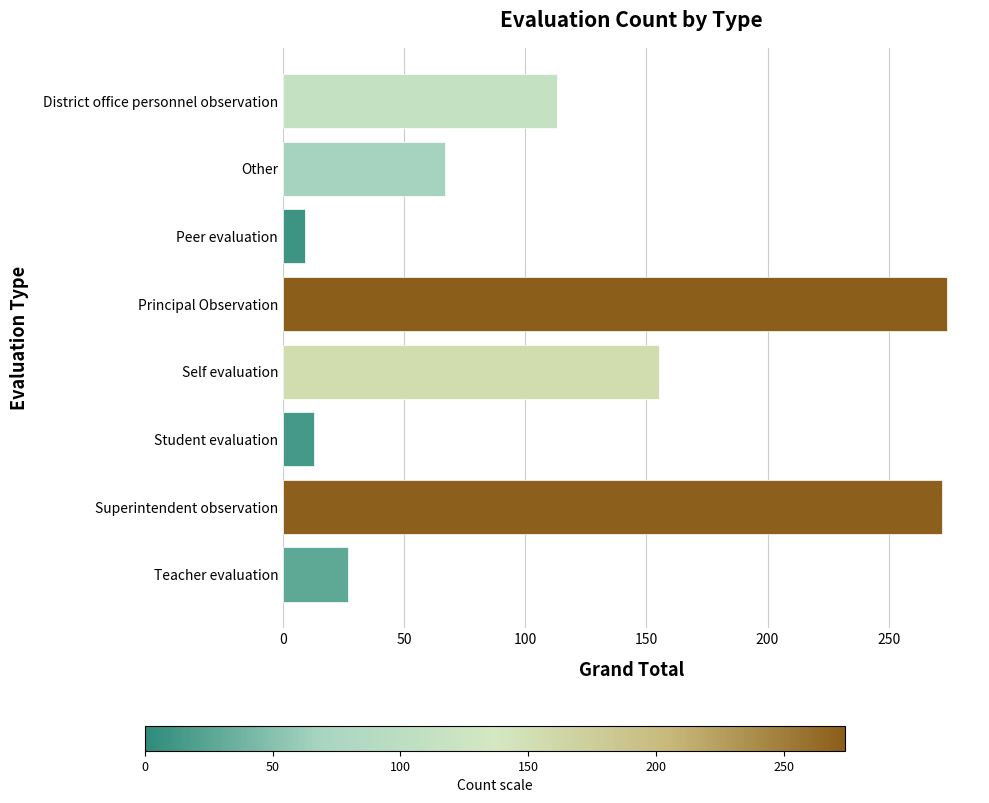

The chart shows a value of 155 at Self evaluation. True or false?

True